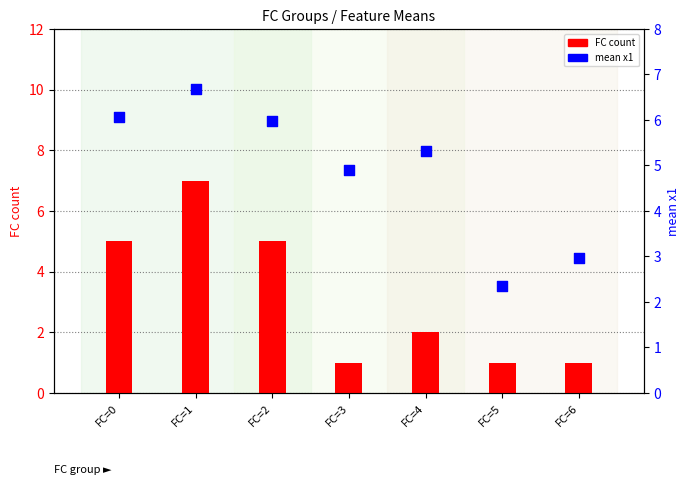

What is the total value across all series at FC=1?

13.7